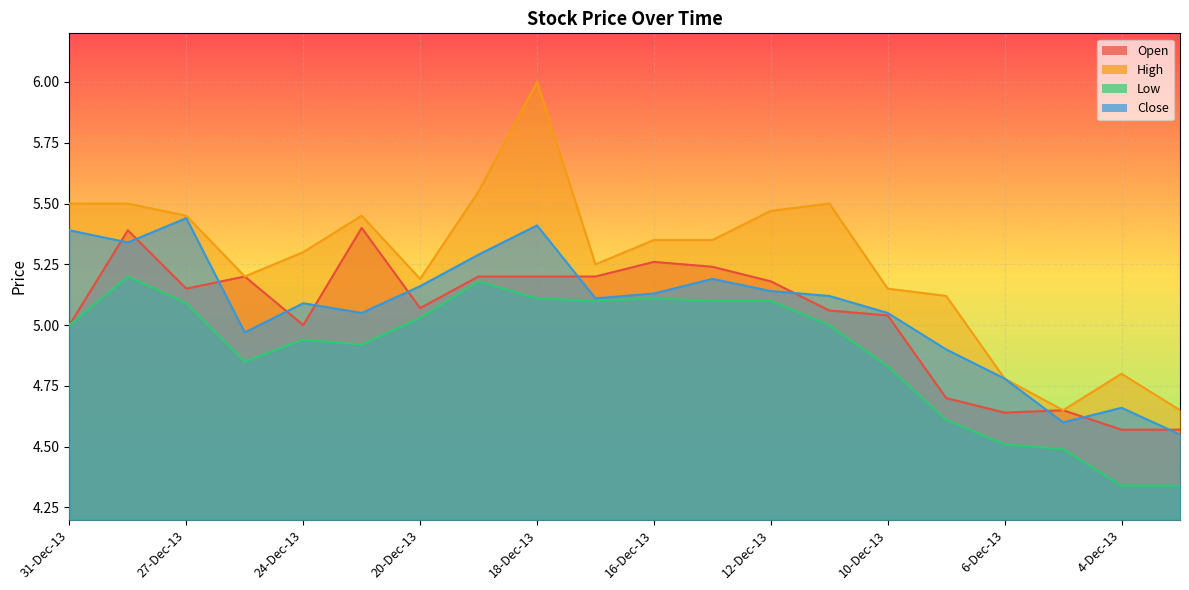

True or false: Open has more than 0 interior local peaks.

True